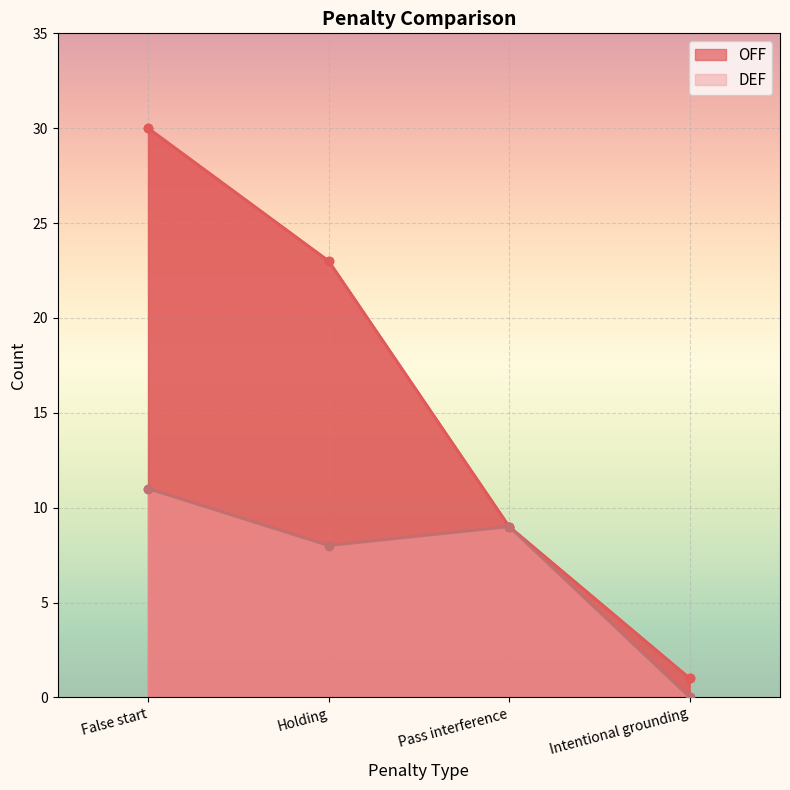

What is the difference between the highest and lowest values at Intentional grounding?

1